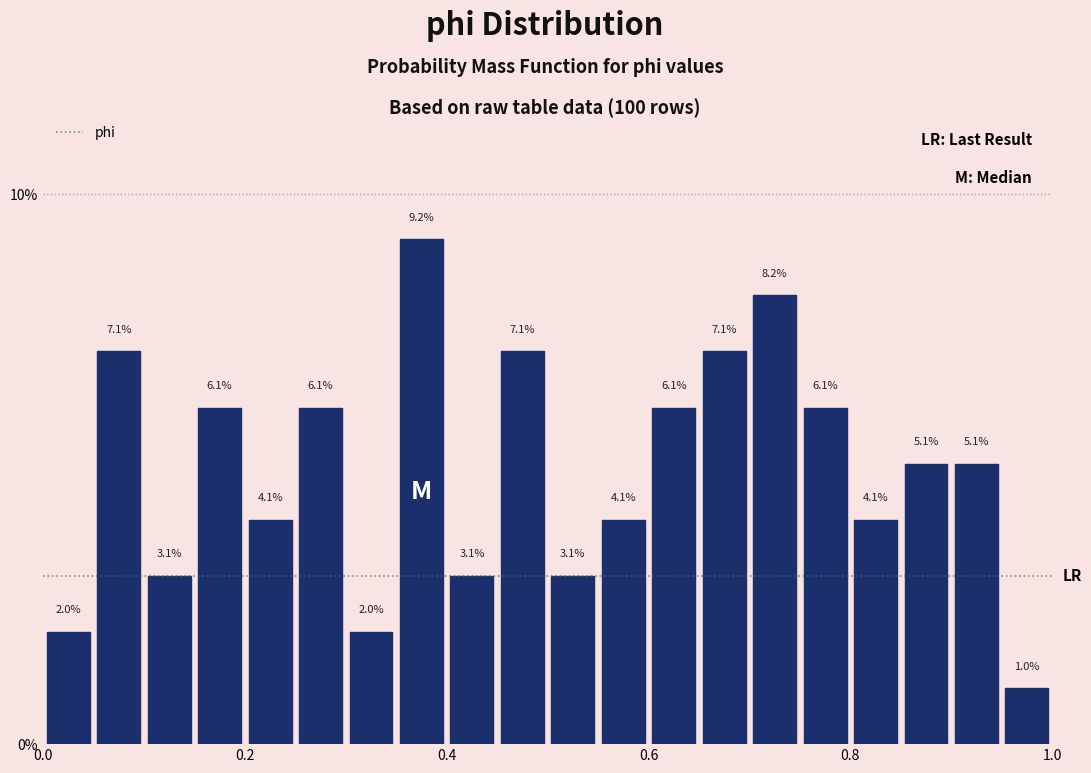

Read against the x-axis, roughly where is the centre of the tallest bar?

0.38